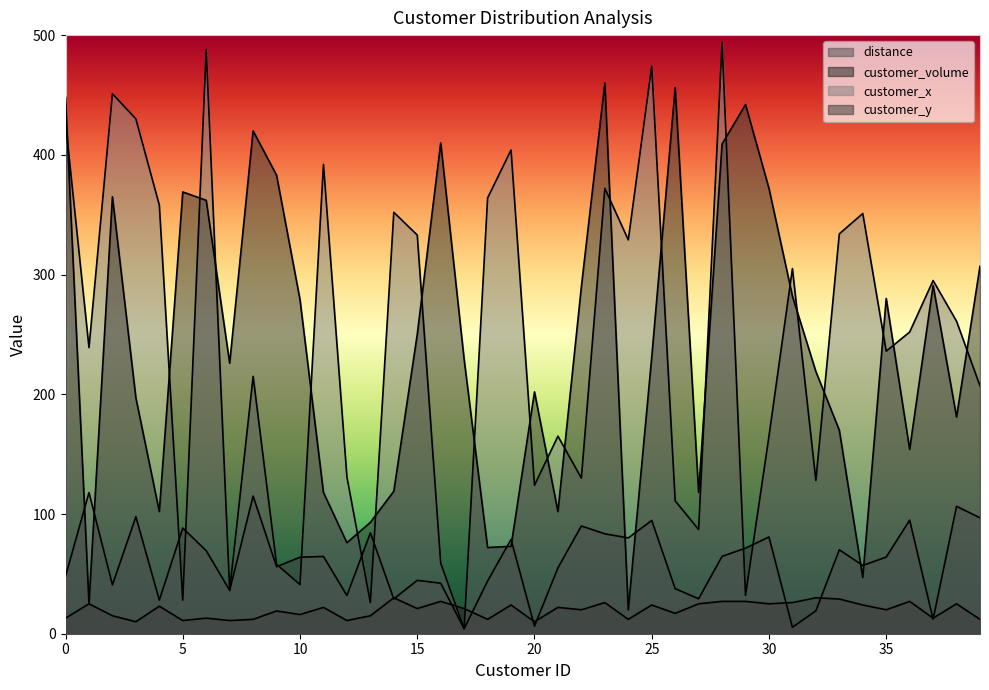

True or false: customer_y and customer_volume intersect in this chart.

False